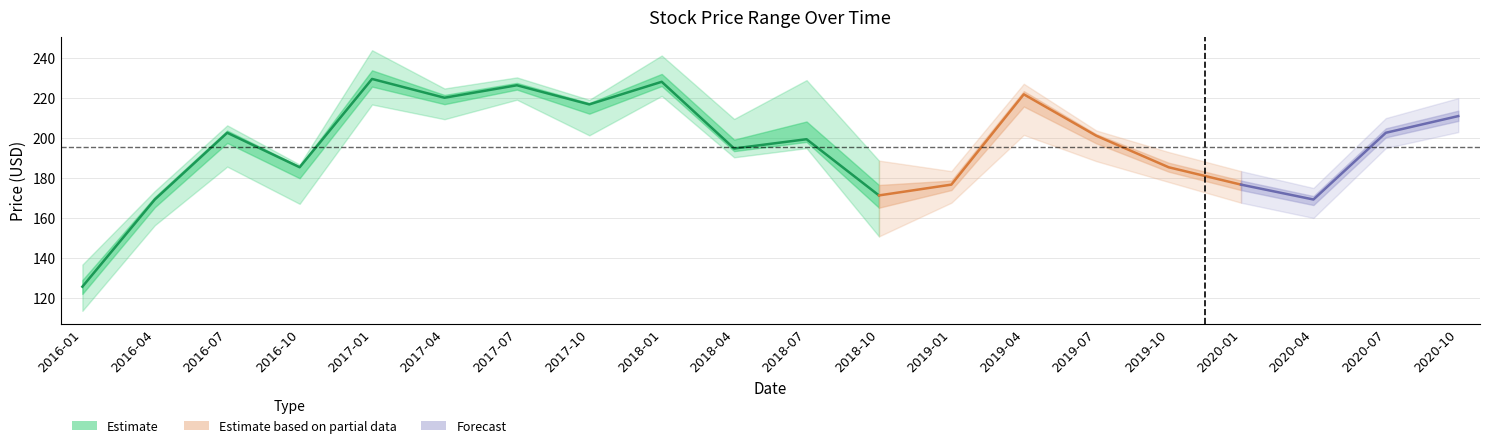

What is the greatest value displayed?

244.0